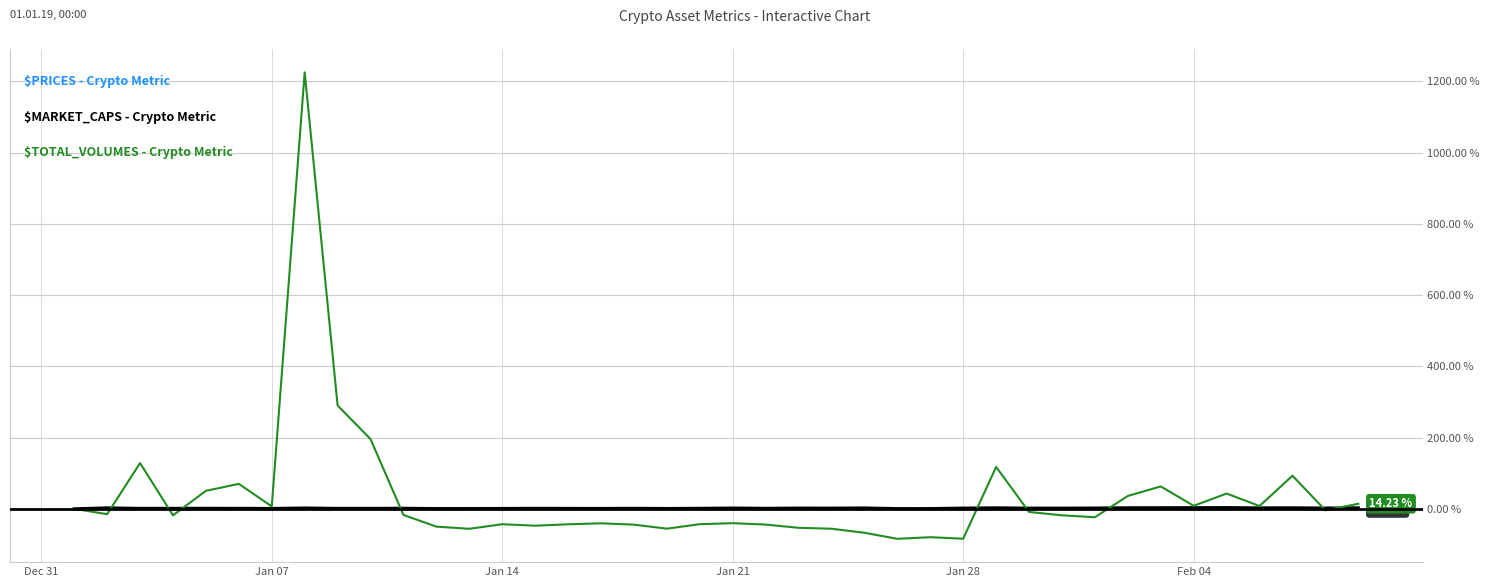

Does the chart have visible grid lines?

Yes